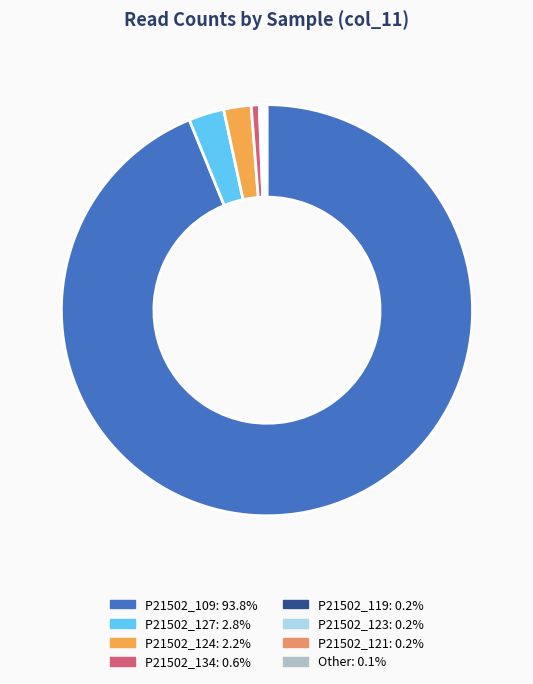

How much of the chart is everything except P21502_127?

97.2%